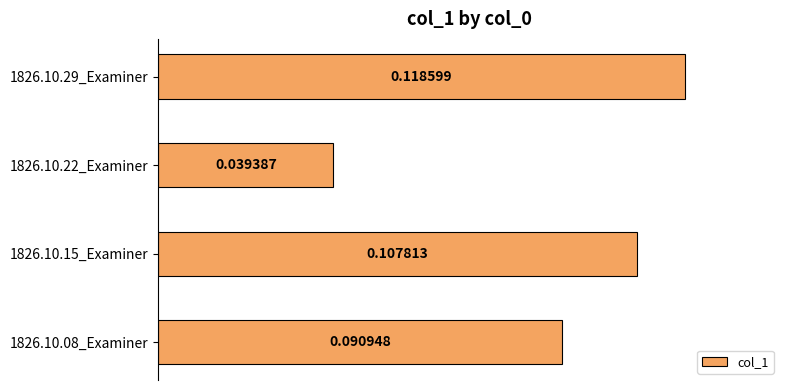

What is the sum of all values?

0.4